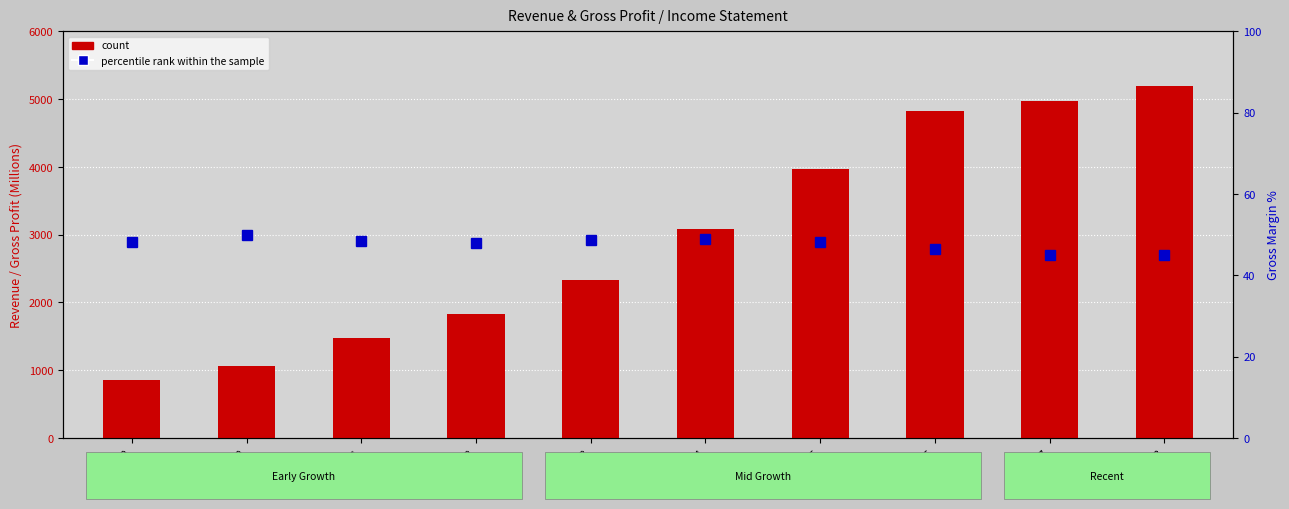

What is the maximum value shown in the chart?

5193.0